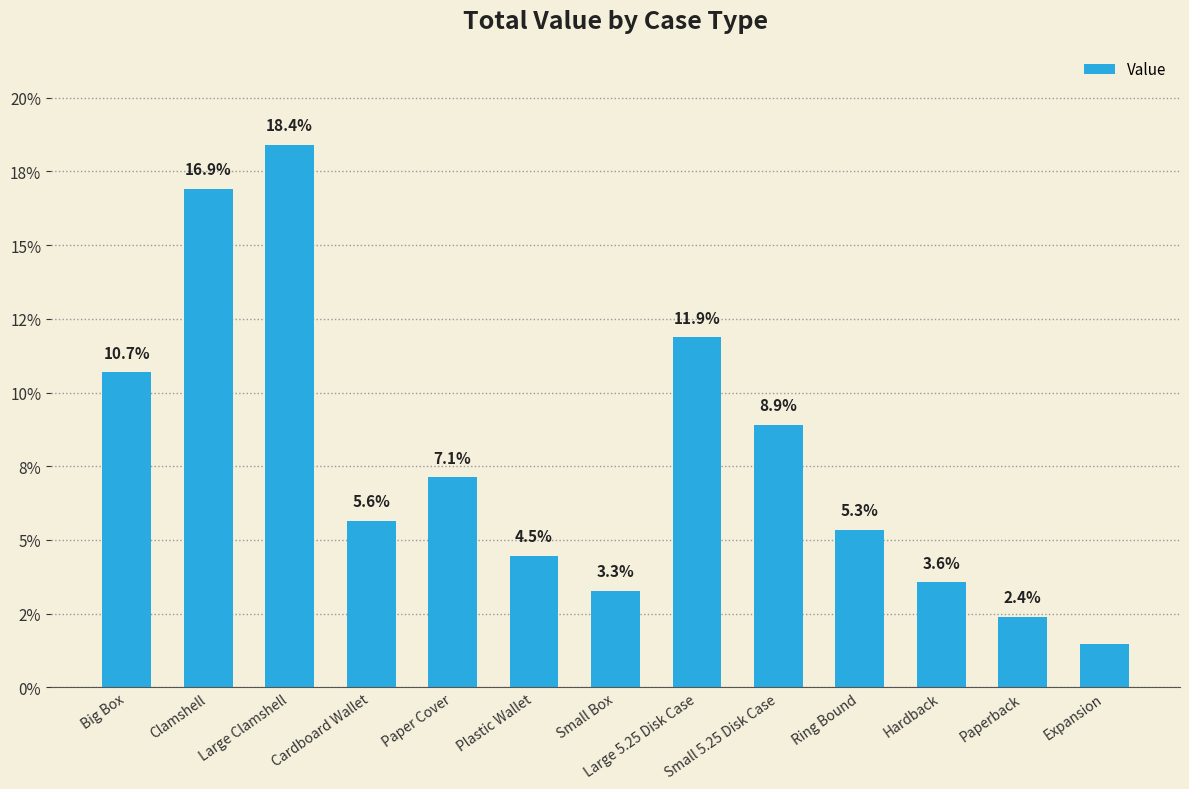

Reading left to right, what are all the values shown in this chart?

10.7	16.9	18.4	5.6	7.1	4.5	3.3	11.9	8.9	5.3	3.6	2.4	1.5